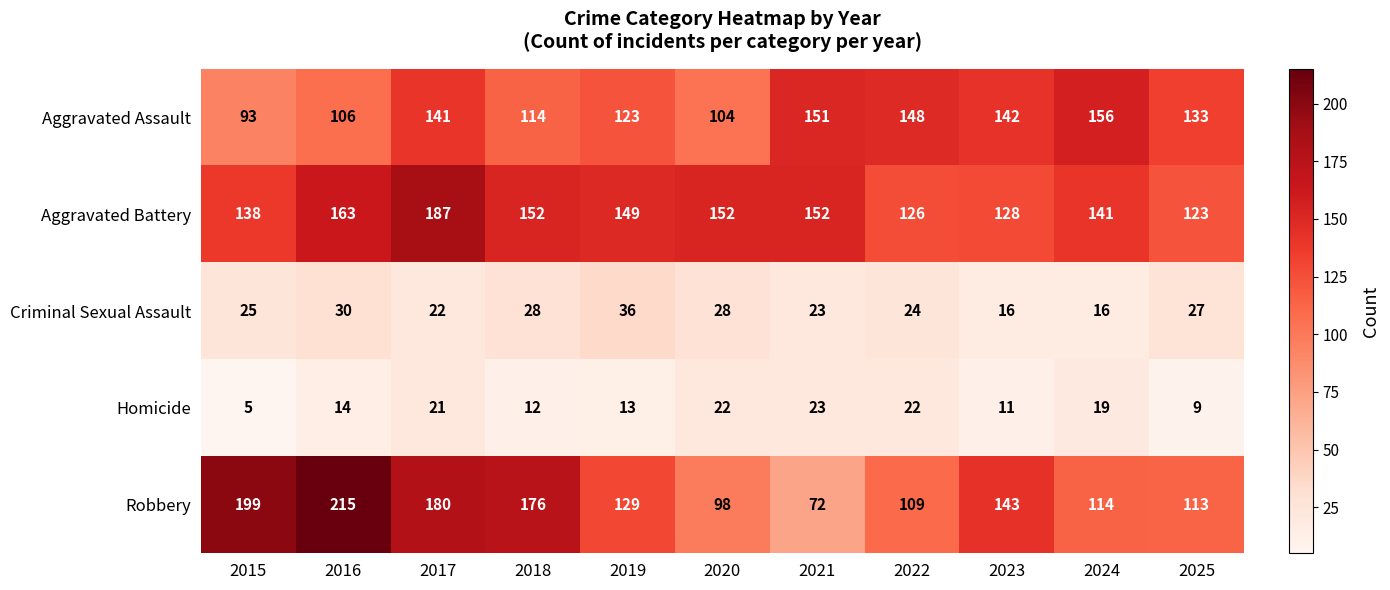

What is the lowest value of the Aggravated Assault series?

93